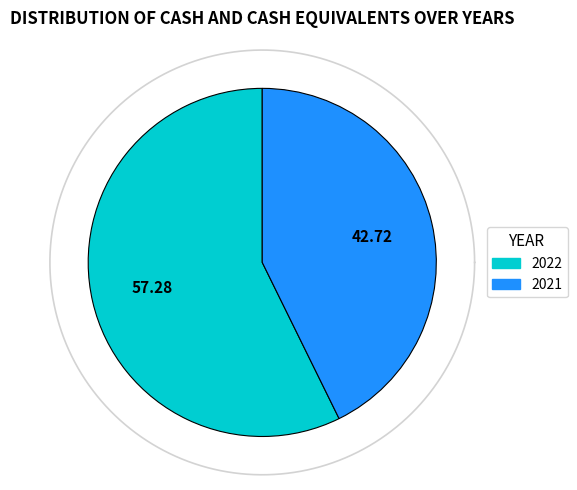

To the nearest percent, what percentage of the pie is 2021?

43%